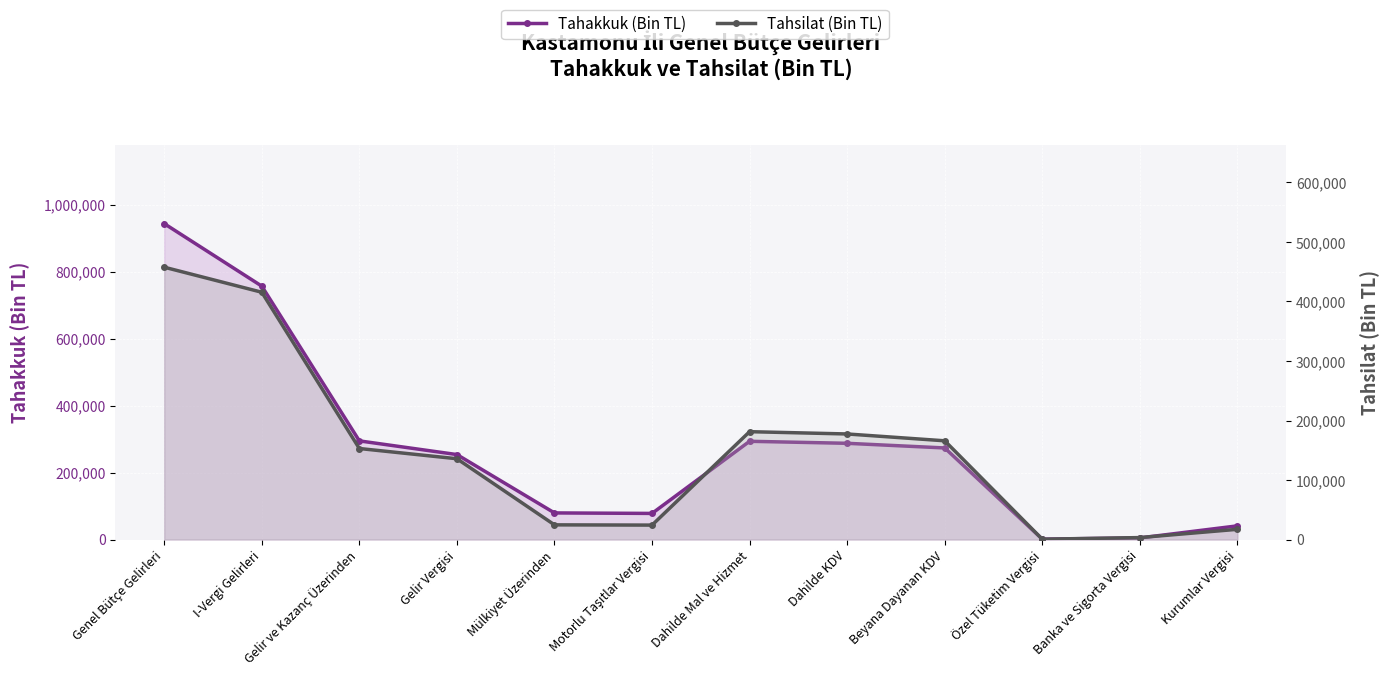

True or false: Tahakkuk (Bin TL) and Tahsilat (Bin TL) intersect in this chart.

False